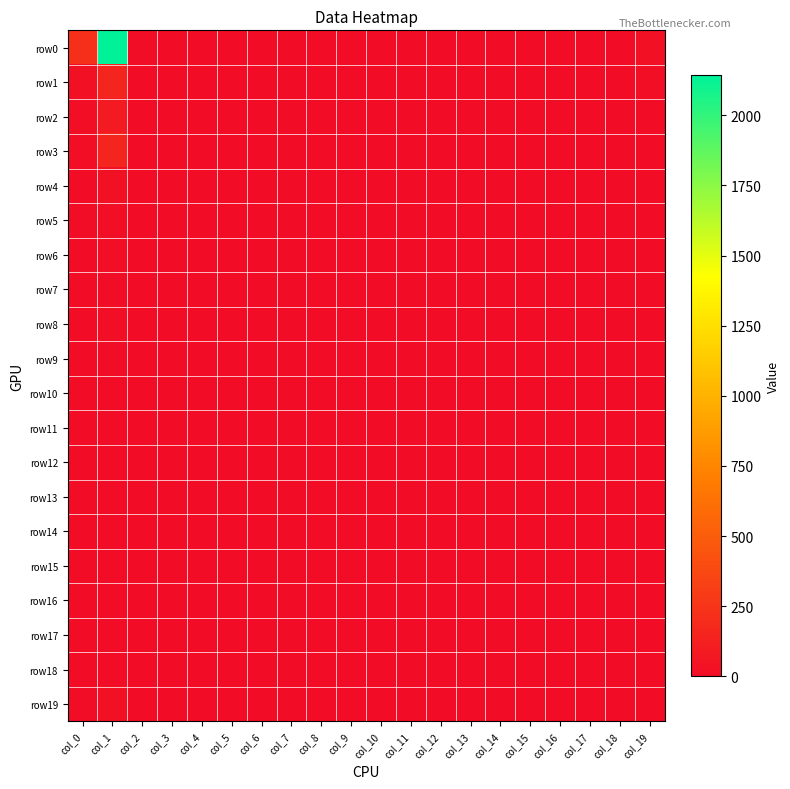

At how many categories does at least one series exceed 110?

2